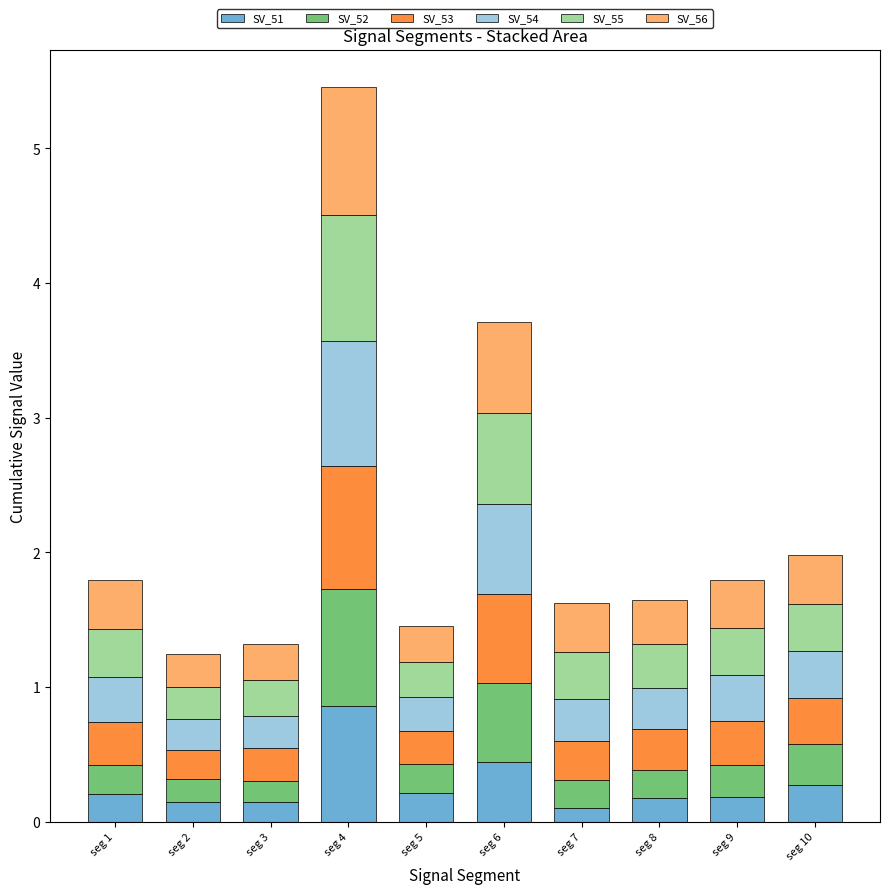

At which category is the sum across all series the highest?

seg 4